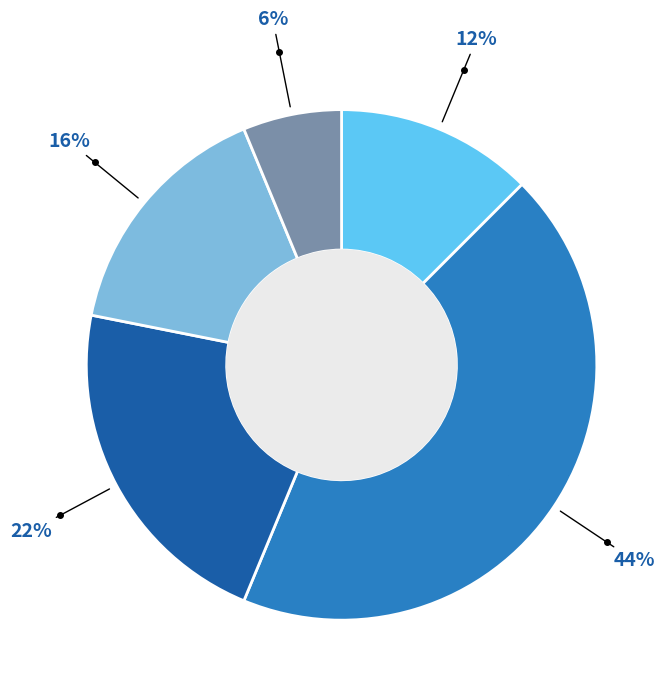

Does any single category account for the majority?

No